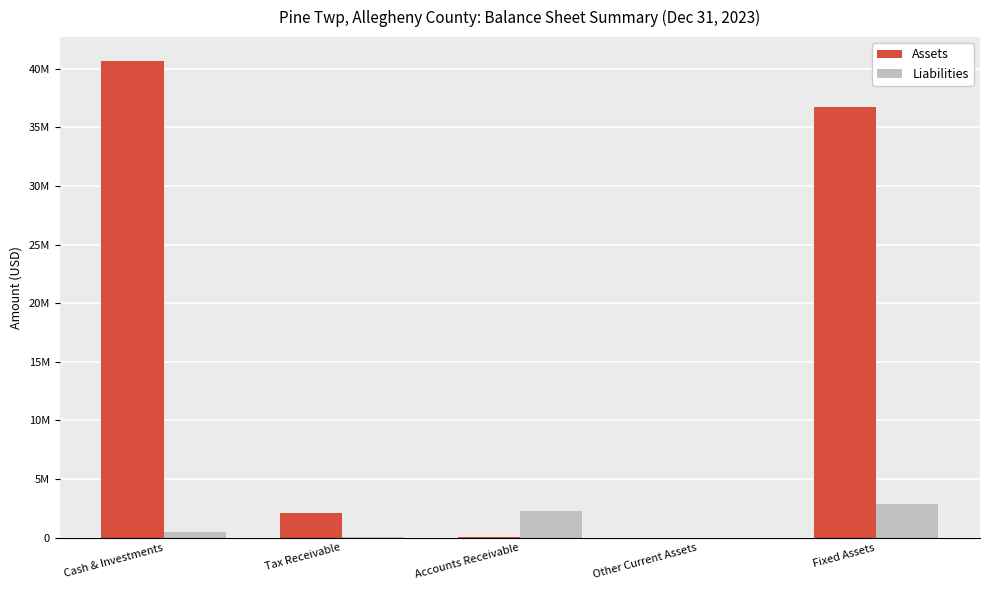

Which category has the highest value in the Assets series?

Cash & Investments